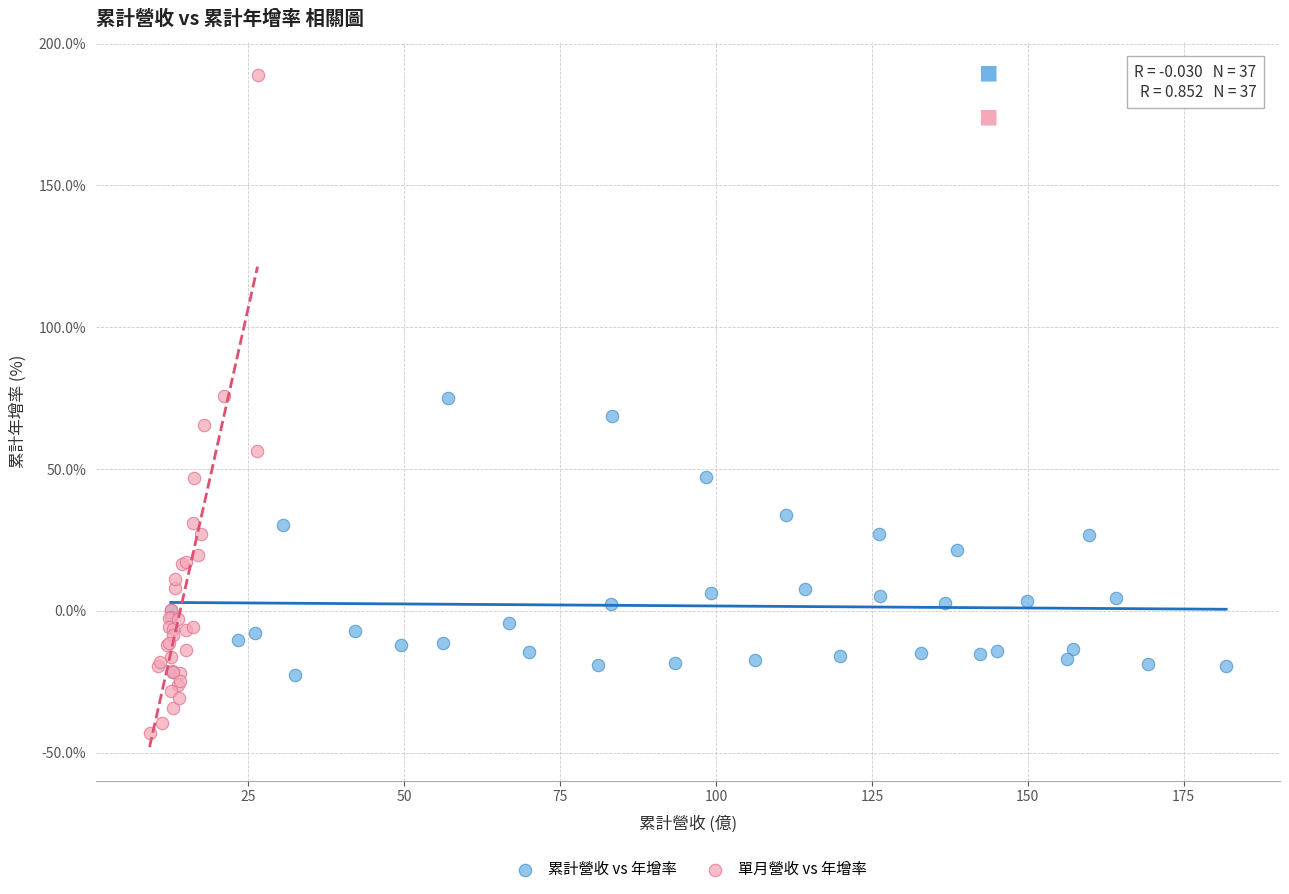

Which series contains the lowest Y value?

單月營收 vs 年增率